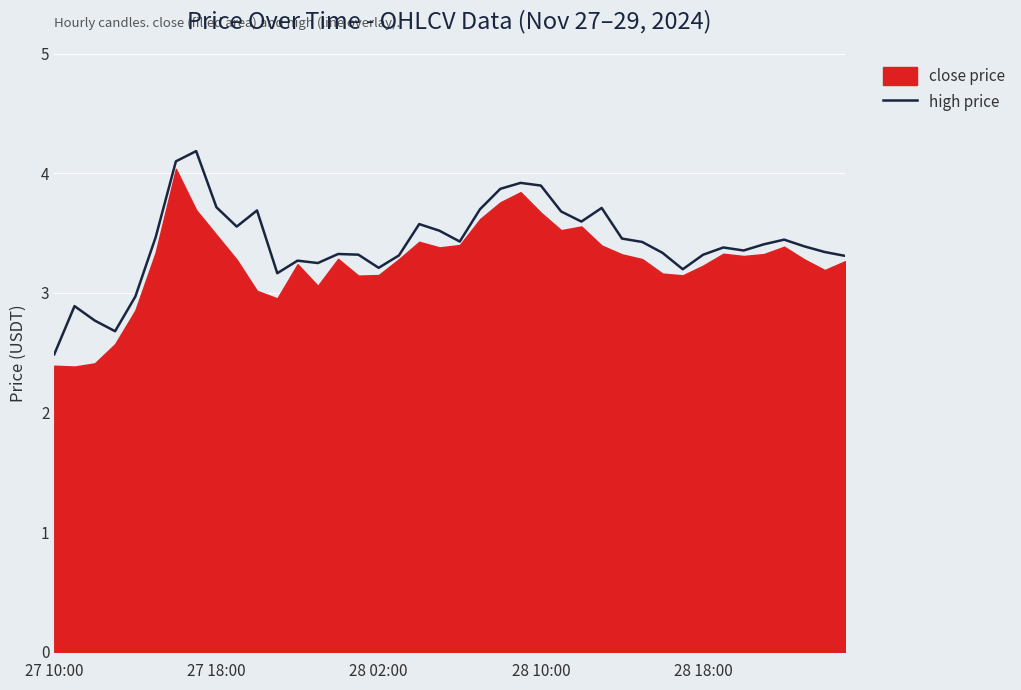

How many lines are shown in the chart?

1